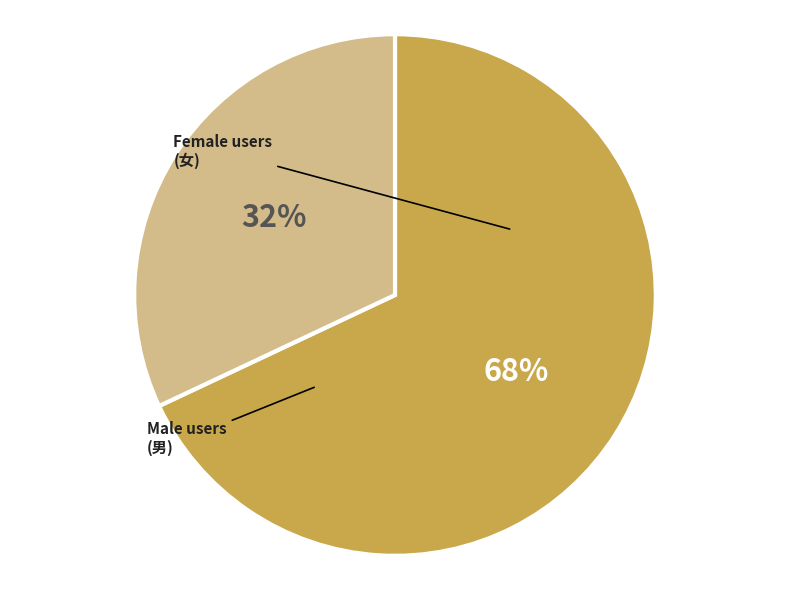

Count the number of slices in the pie.

2